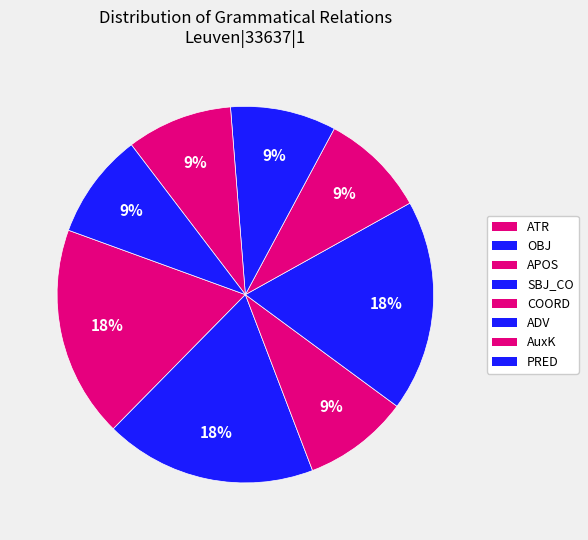

How many segments does this pie chart have?

8